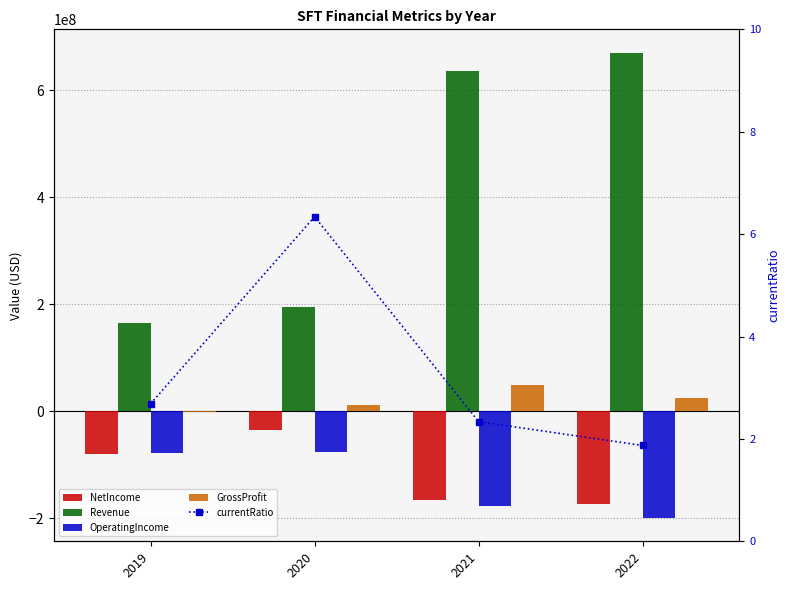

Which series changed the most between 2021 and 2022?

Revenue